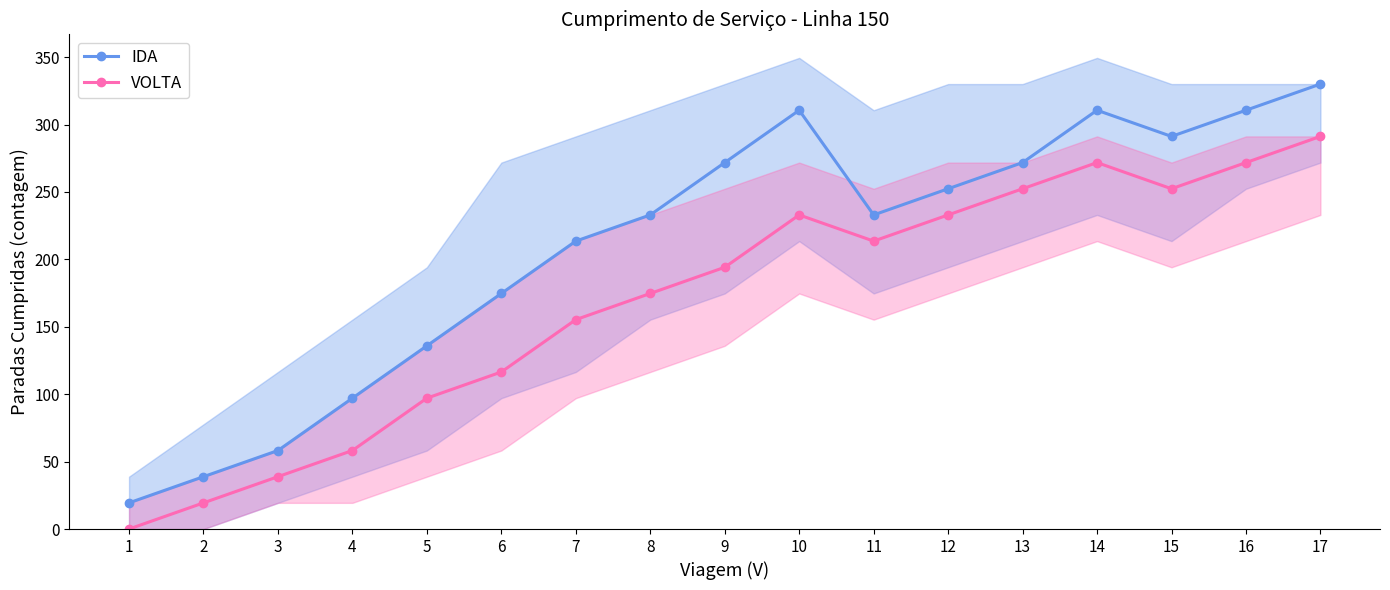

How many data points in VOLTA are less than 194?

8